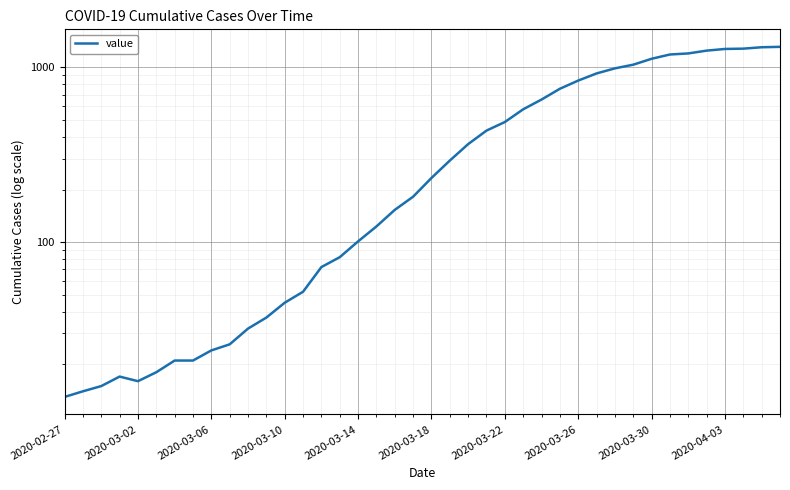

Reading right to left, what are all the values shown in this chart?

1312	1305	1281	1276	1248	1203	1186	1121	1037	988	924	841	755	655	576	487	435	364	293	233	182	153	123	101	82	72	52	45	37	32	26	24	21	21	18	16	17	15	14	13